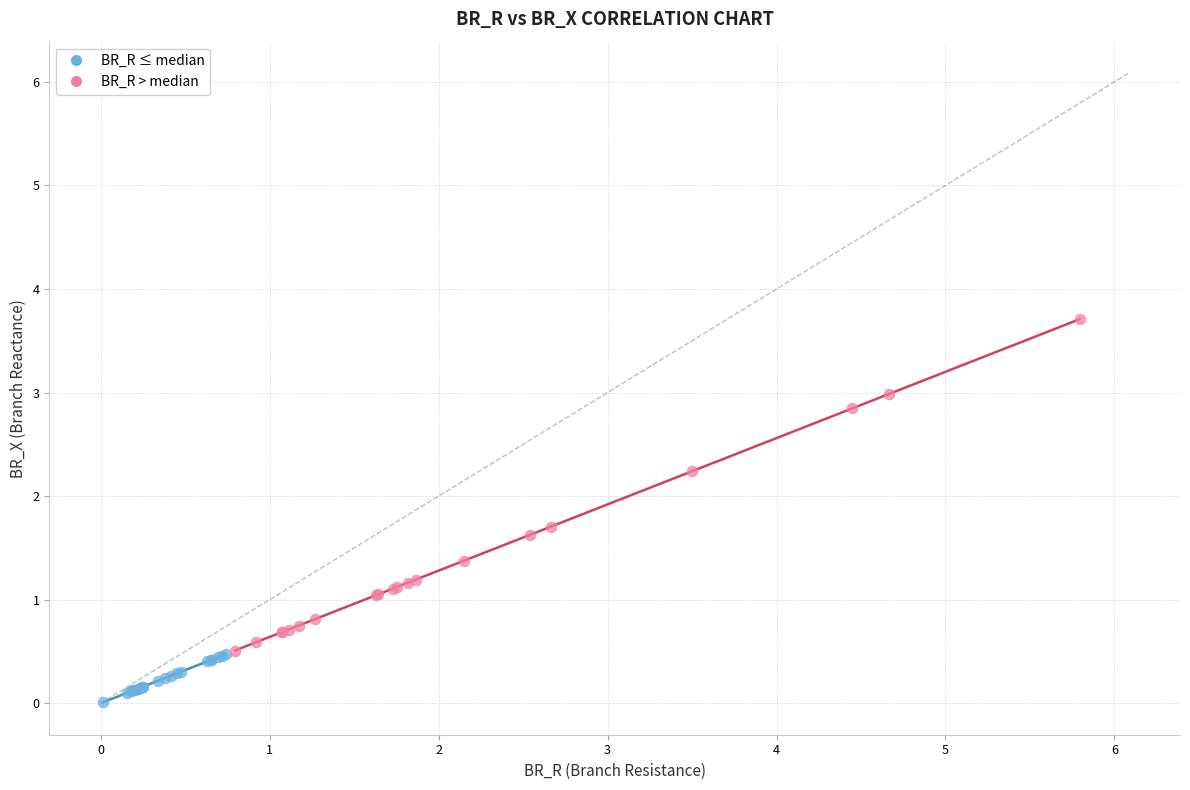

Which series reaches the maximum Y coordinate?

BR_R > median